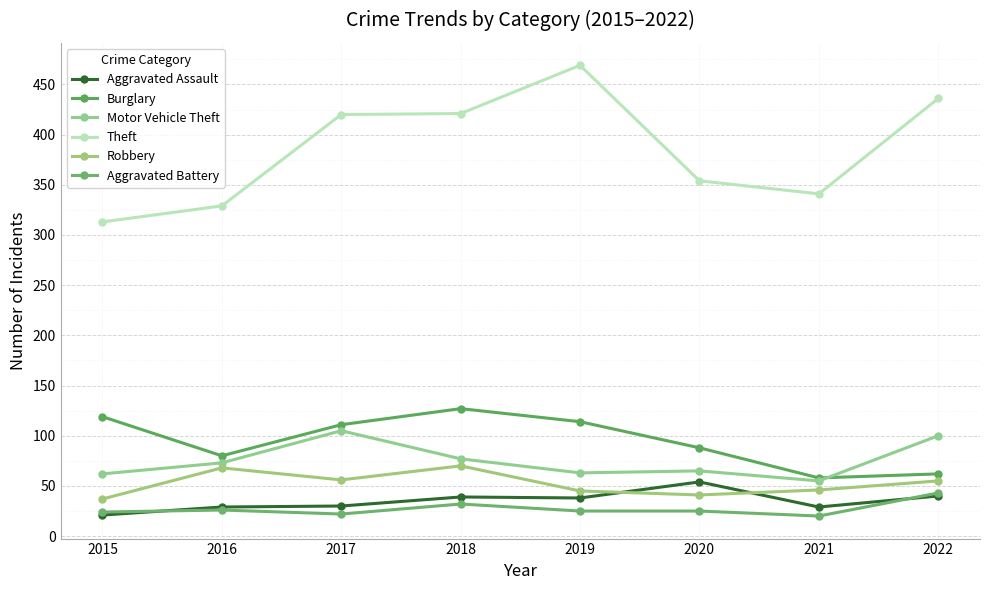

Reading left to right, list all the values displayed in this chart.

Aggravated Assault: 21	29	30	39	38	54	29	40
Burglary: 119	80	111	127	114	88	58	62
Motor Vehicle Theft: 62	73	105	77	63	65	55	100
Theft: 313	329	420	421	469	354	341	436
Robbery: 37	68	56	70	45	41	46	55
Aggravated Battery: 24	26	22	32	25	25	20	43